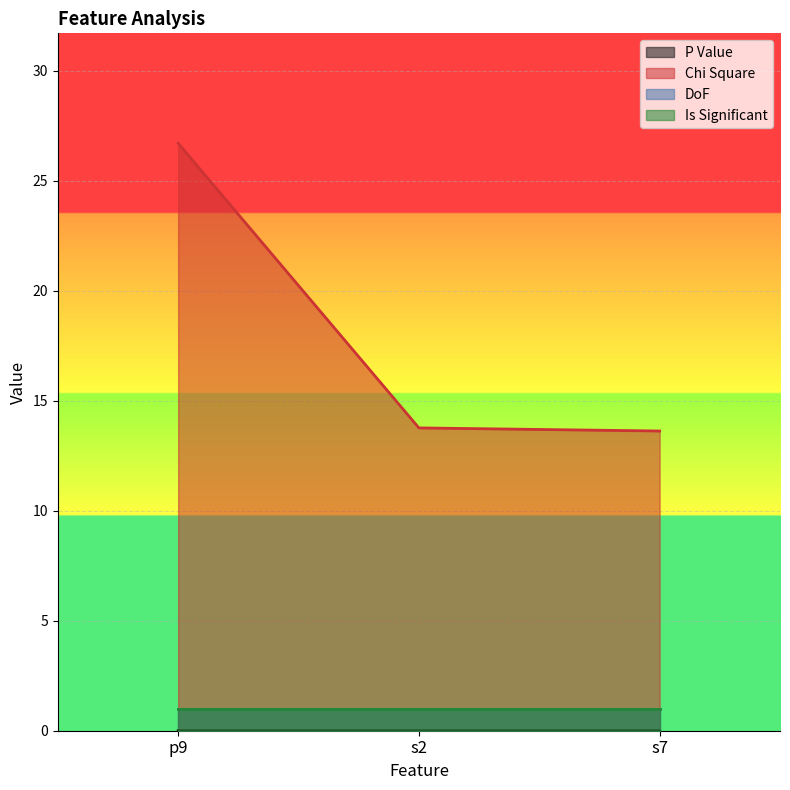

Does the chart display data point markers on the line(s)?

No